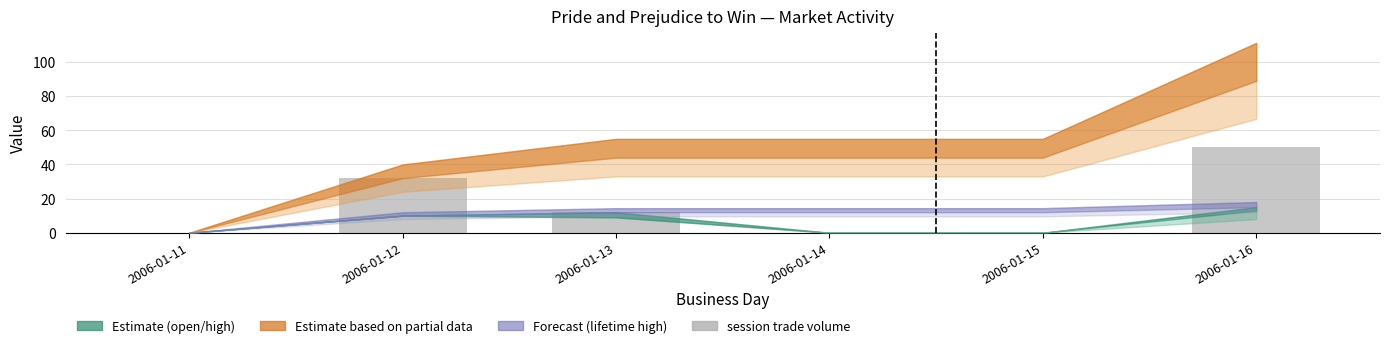

Count the number of categories in the chart.

6